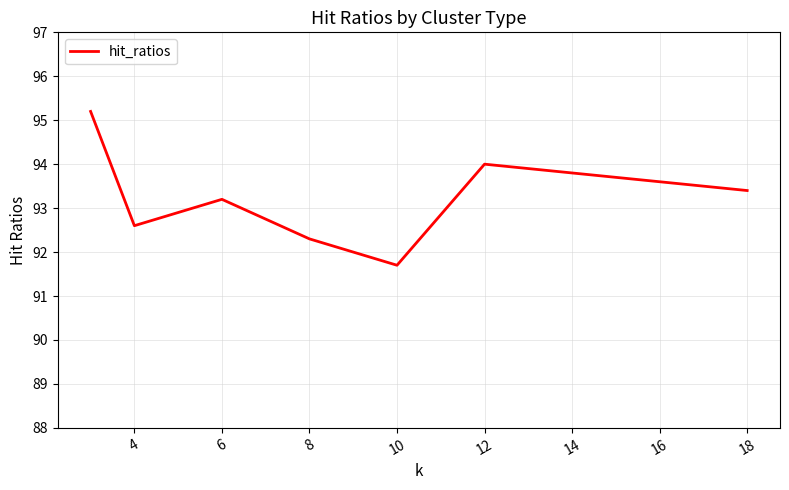

What is the minimum value shown in the chart?

91.7